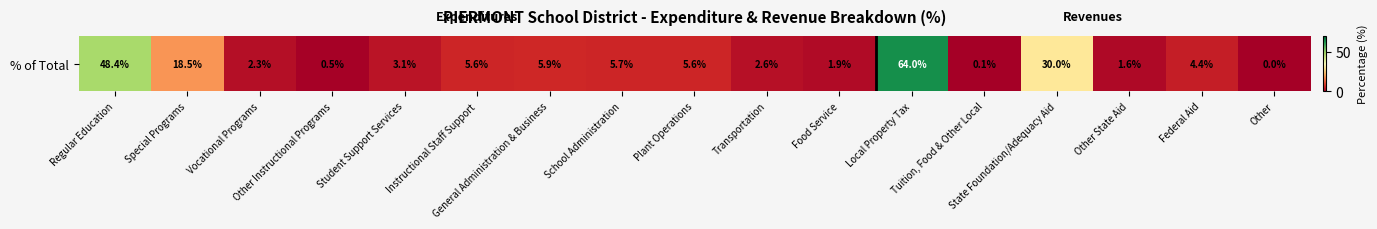

Rank the categories by value from lowest to highest.

Other, Tuition, Food & Other Local, Other Instructional Programs, Other State Aid, Food Service, Vocational Programs, Transportation, Student Support Services, Federal Aid, Instructional Staff Support, Plant Operations, School Administration, General Administration & Business, Special Programs, State Foundation/Adequacy Aid, Regular Education, Local Property Tax